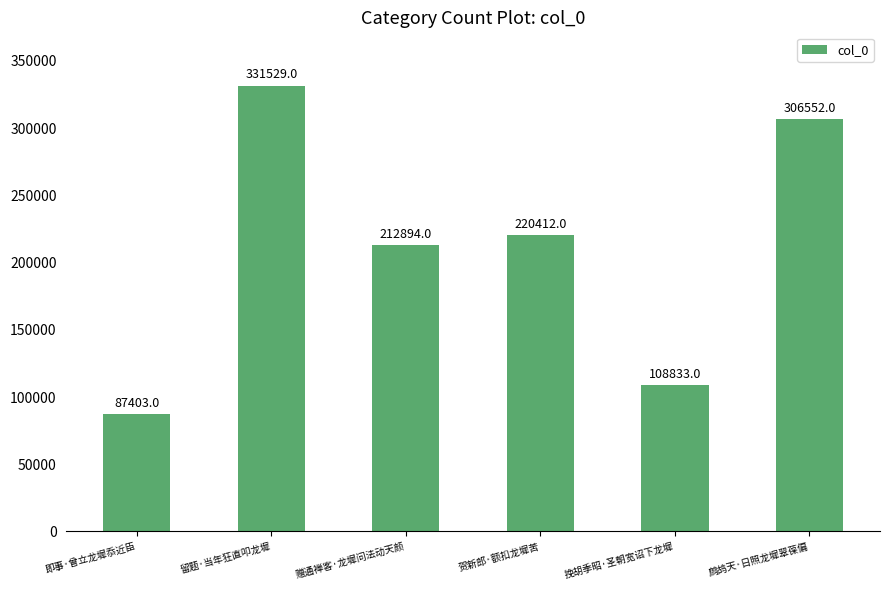

What is the value of the 6th bar from the left?

306552